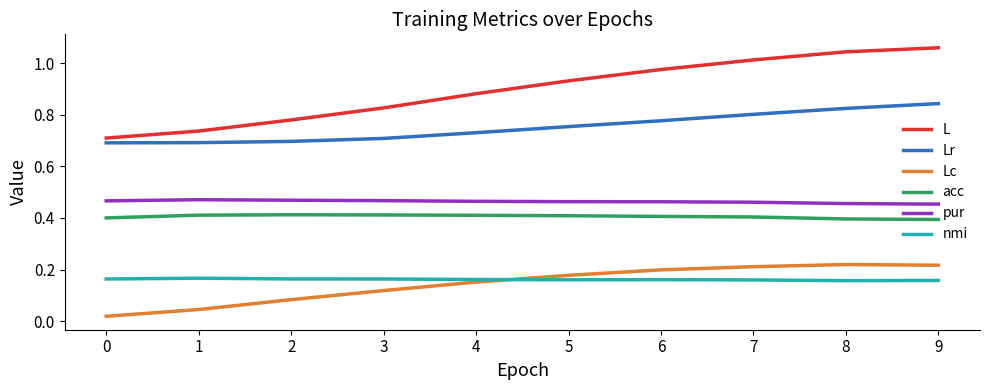

Which series changed the most between 4 and 9?

L